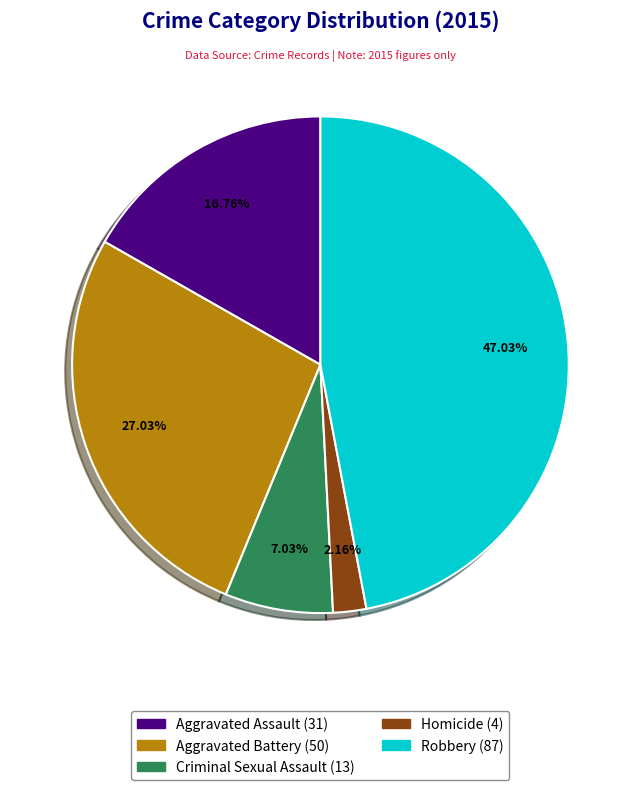

How many segments does this pie chart have?

5